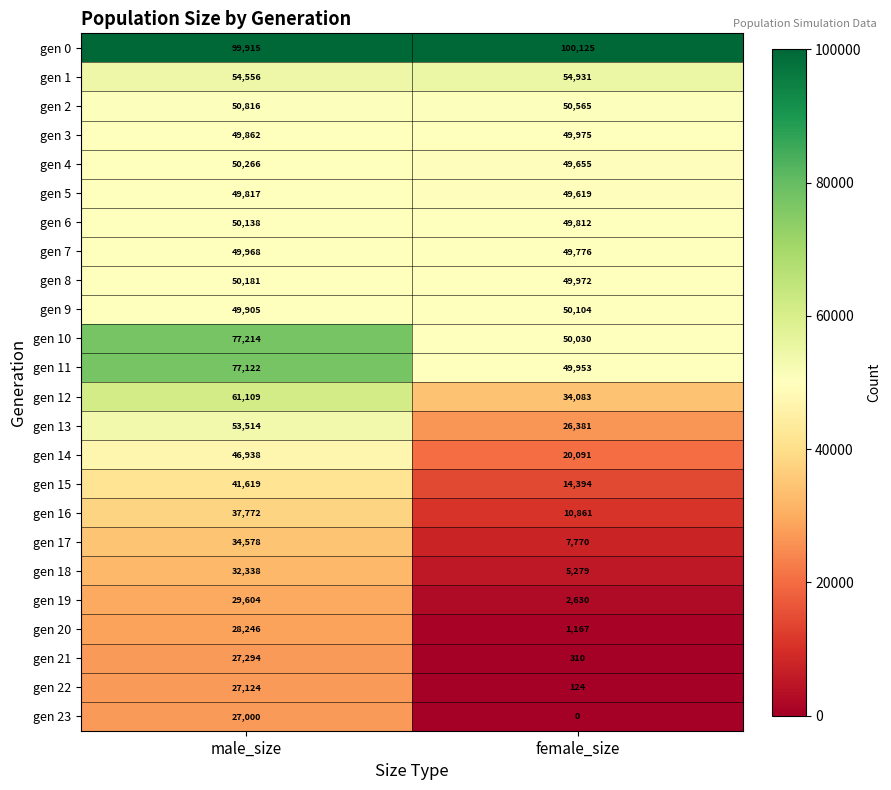

At which category is the sum across all series the highest?

male_size